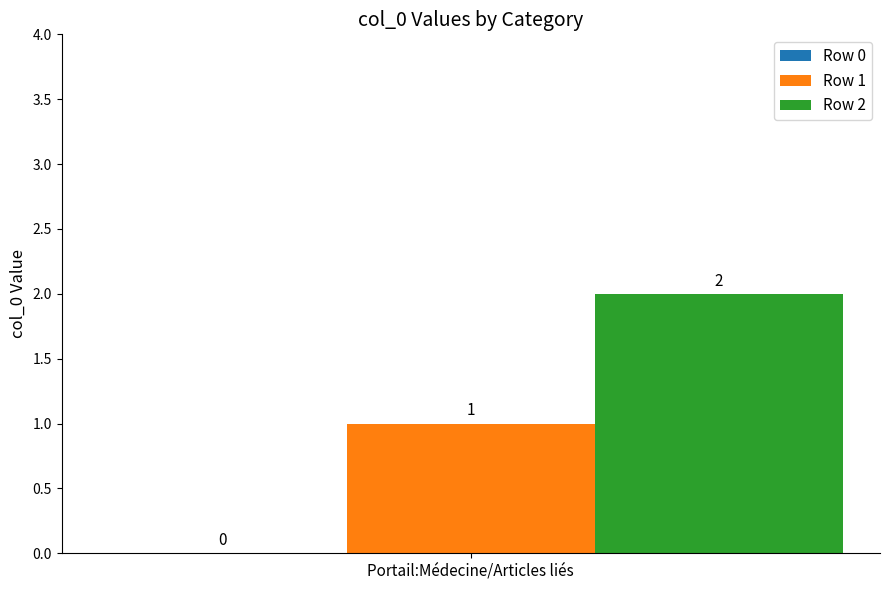

List the series in order of their overall mean, highest first.

Row 2, Row 1